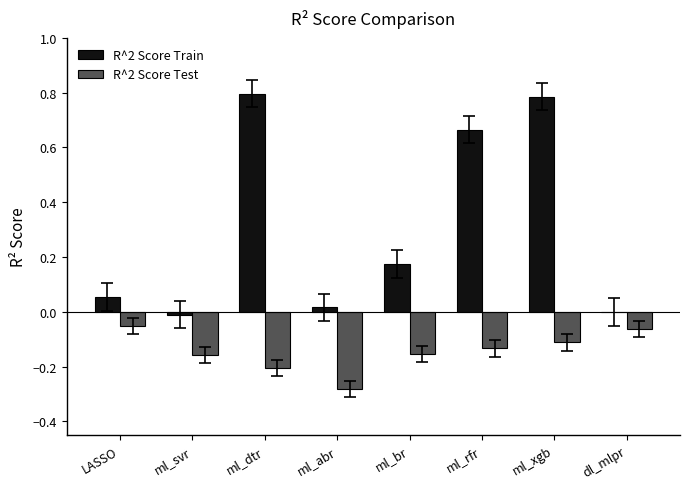

What are all the series names shown in the legend?

R^2 Score Train, R^2 Score Test